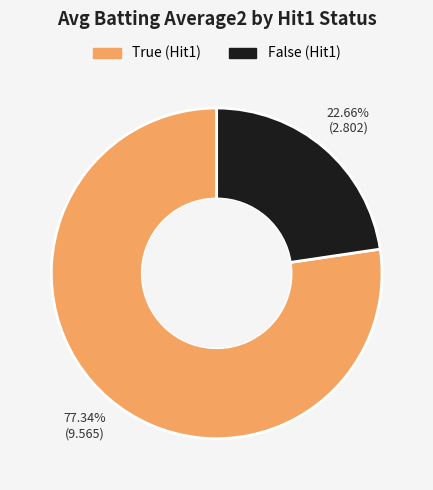

Is there any slice that represents more than half of the pie?

Yes